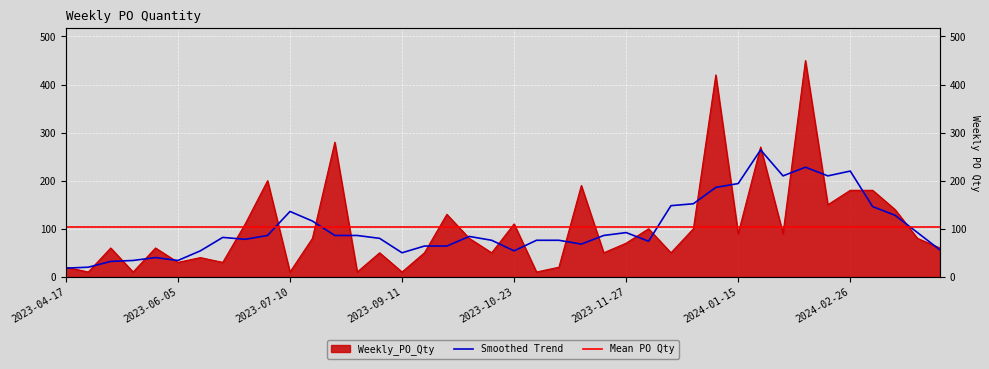

What is the smallest value displayed?

10